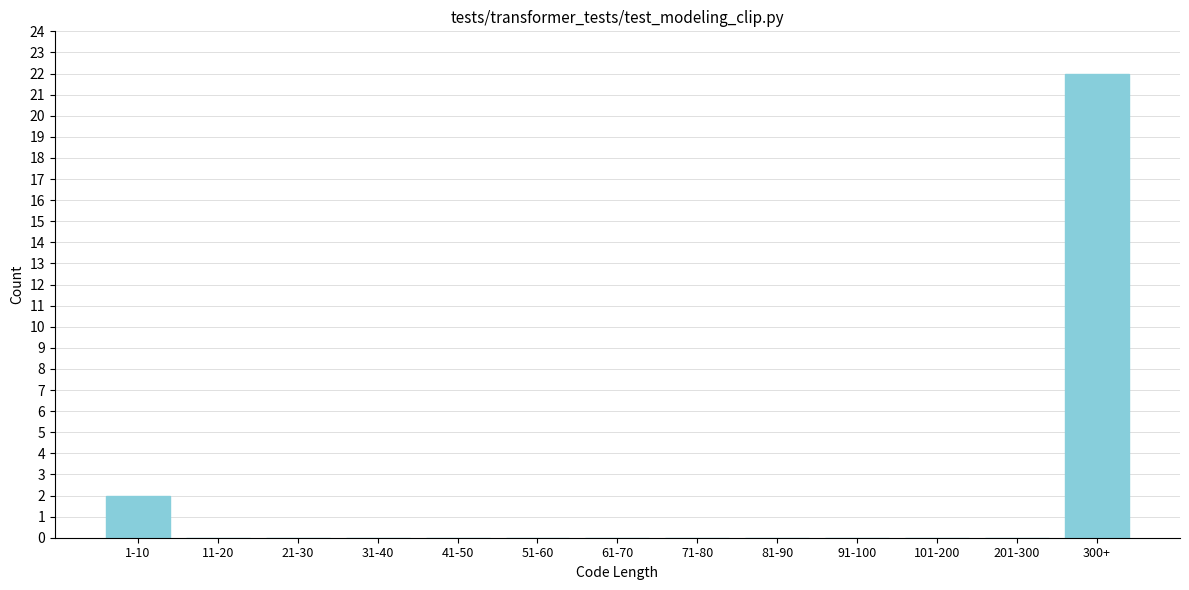

Reading right to left, what are all the values shown in this chart?

300+=22	201-300=0	101-200=0	91-100=0	81-90=0	71-80=0	61-70=0	51-60=0	41-50=0	31-40=0	21-30=0	11-20=0	1-10=2